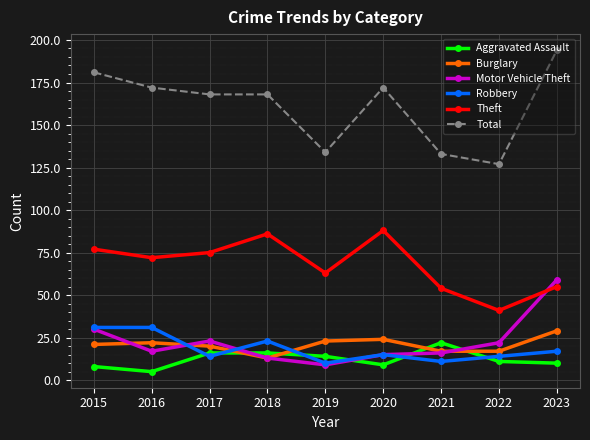

What is the difference between the maximum and minimum values in the Motor Vehicle Theft series?

50